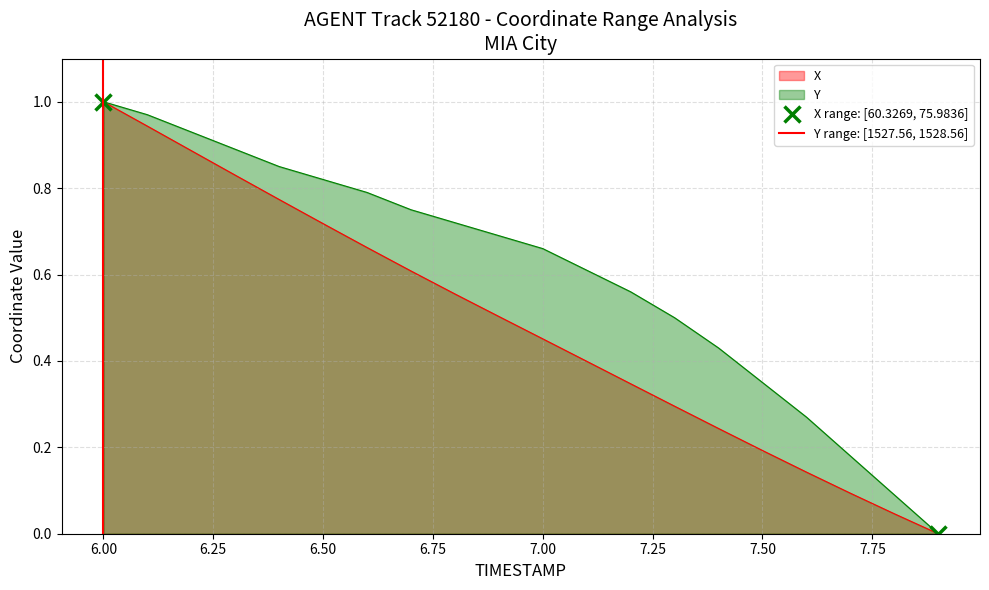

What is the sum of the values at 5.75 and 6.00?

1